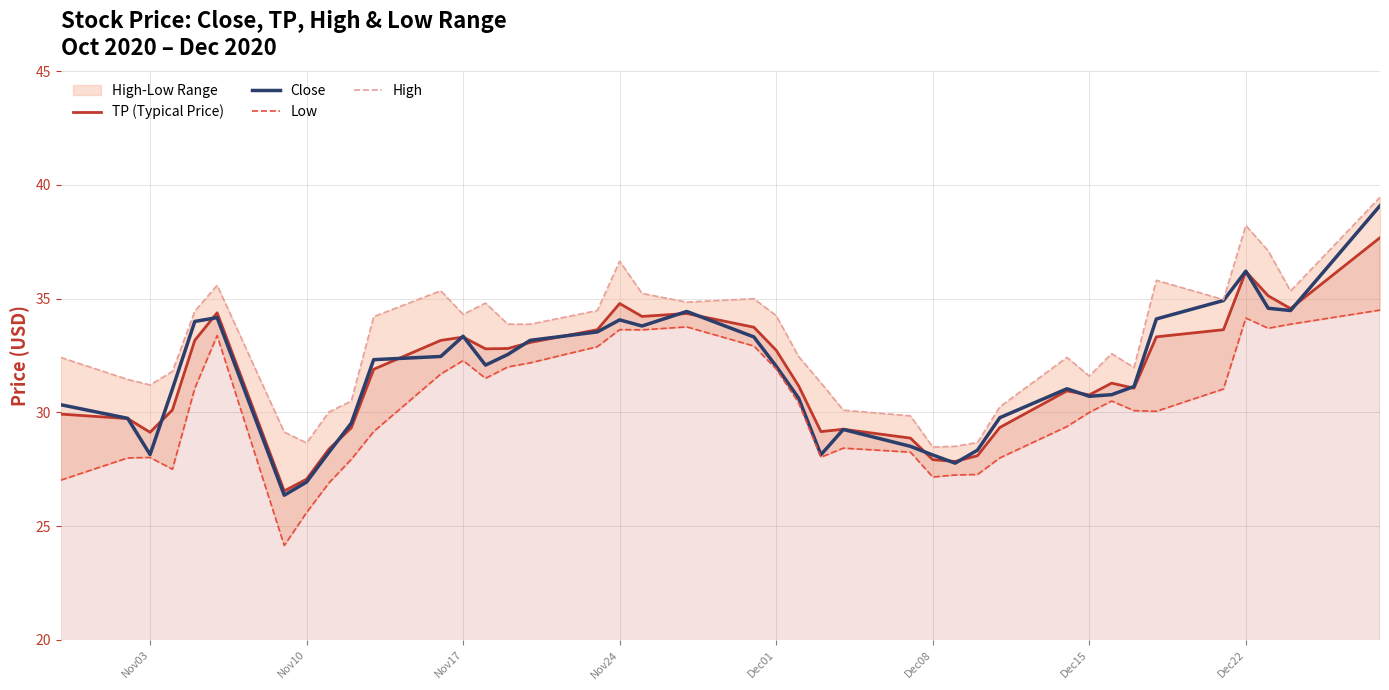

What is the difference between the second highest and second lowest values in the Low series?

8.6